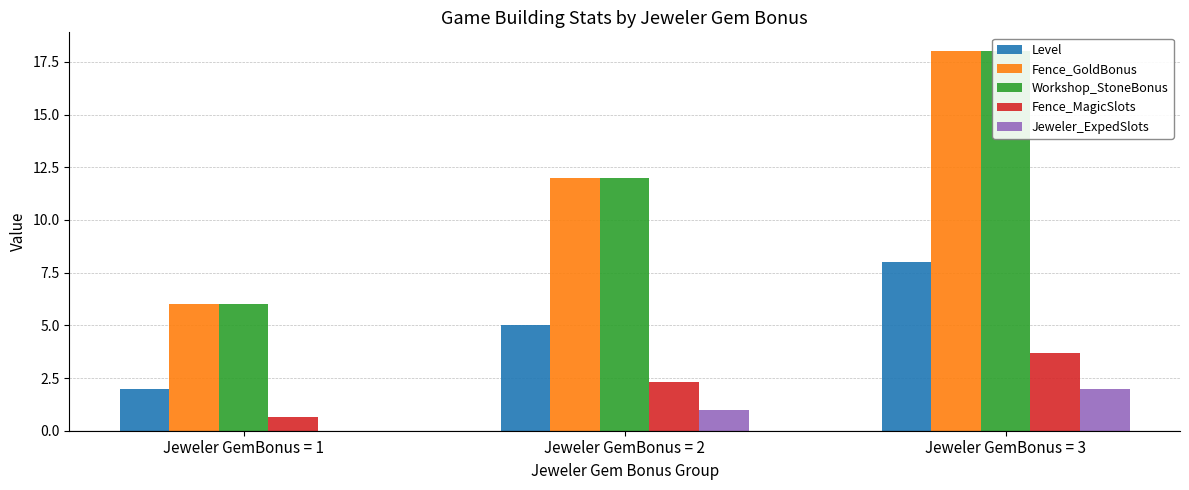

What is the maximum value for Level?

8.0